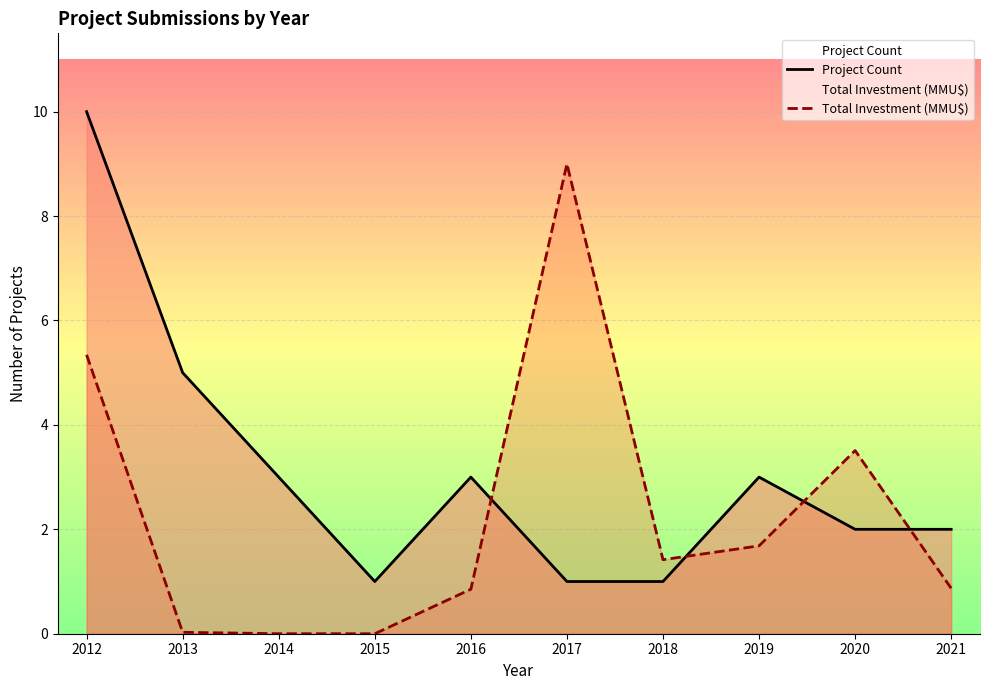

True or false: Project Count and Total Investment (MMU$) intersect in this chart.

True